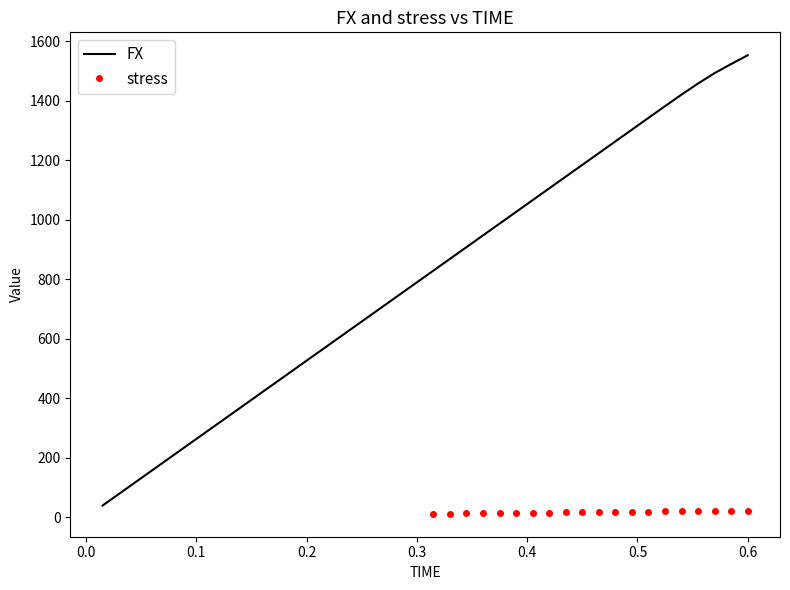

What is the value of the 2nd point from the left?

79.0